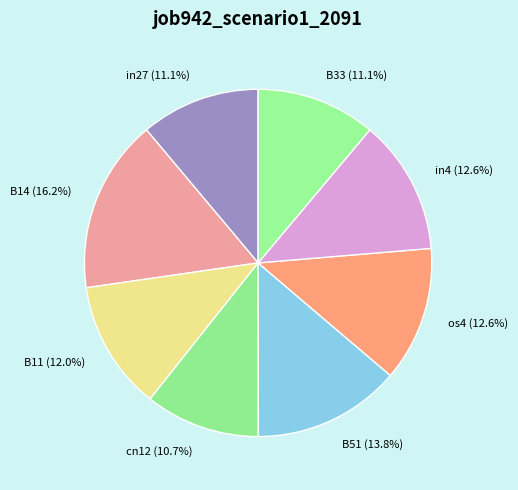

Count the number of slices in the pie.

8